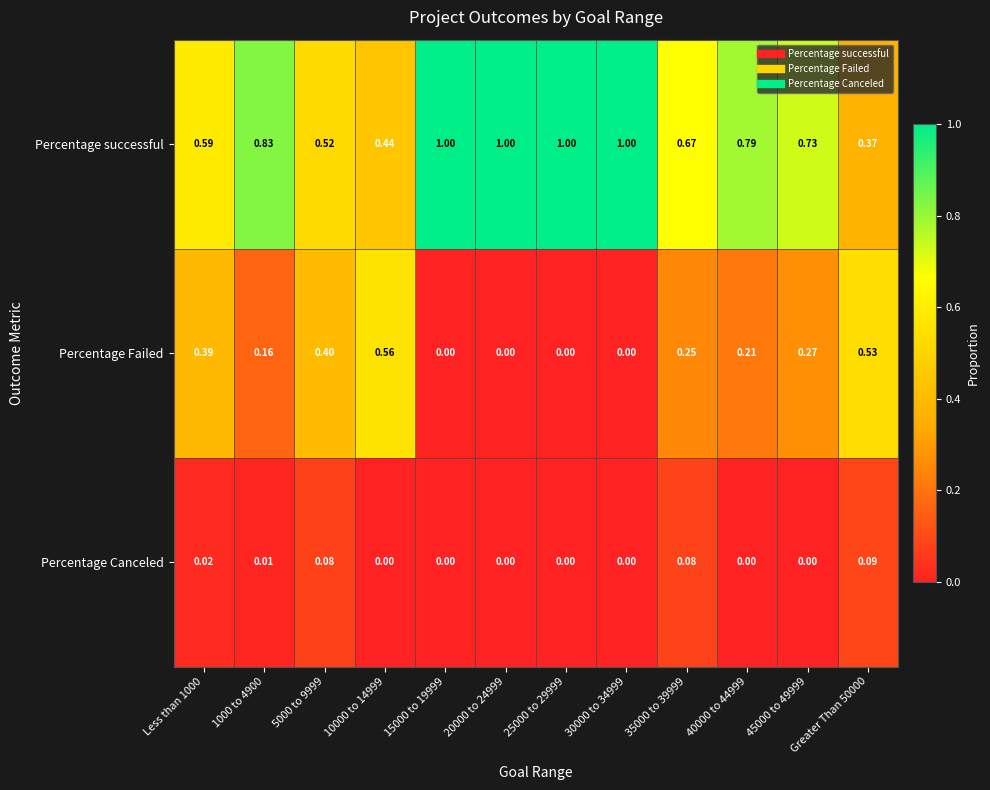

Rank the series by their maximum value, from lowest to highest.

Percentage Canceled, Percentage Failed, Percentage successful